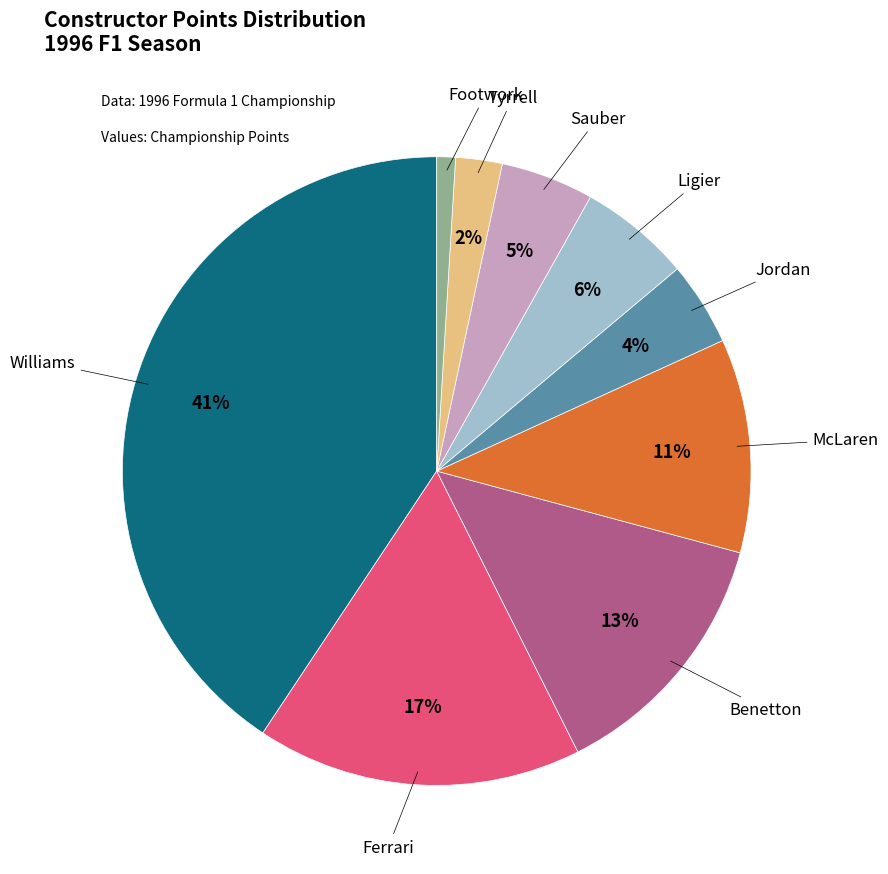

Is there a majority slice in this chart?

No